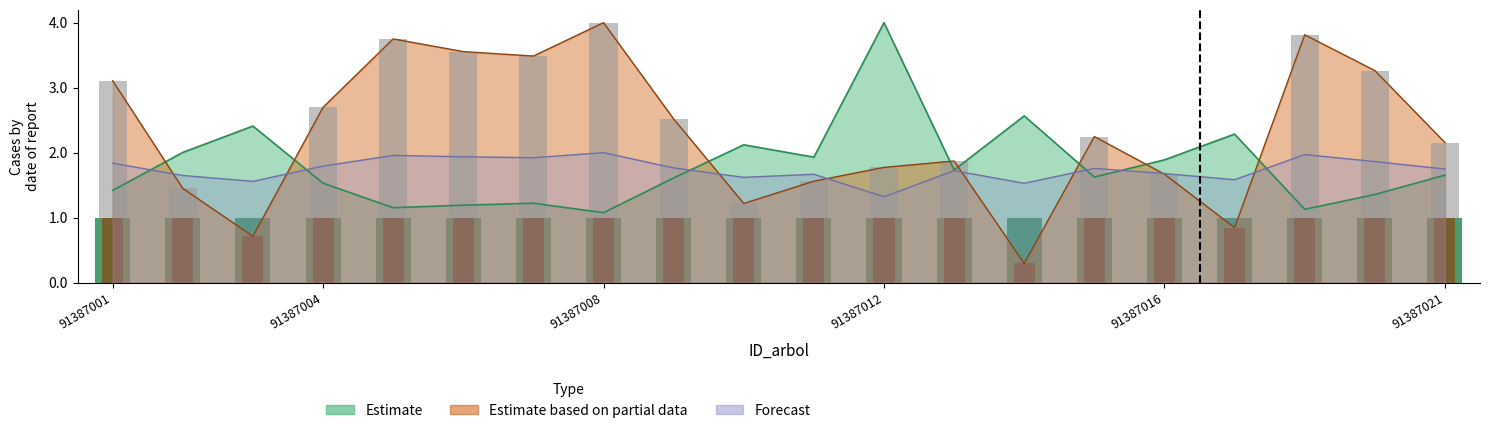

What is the difference between the highest and lowest values at 91387016?

0.2